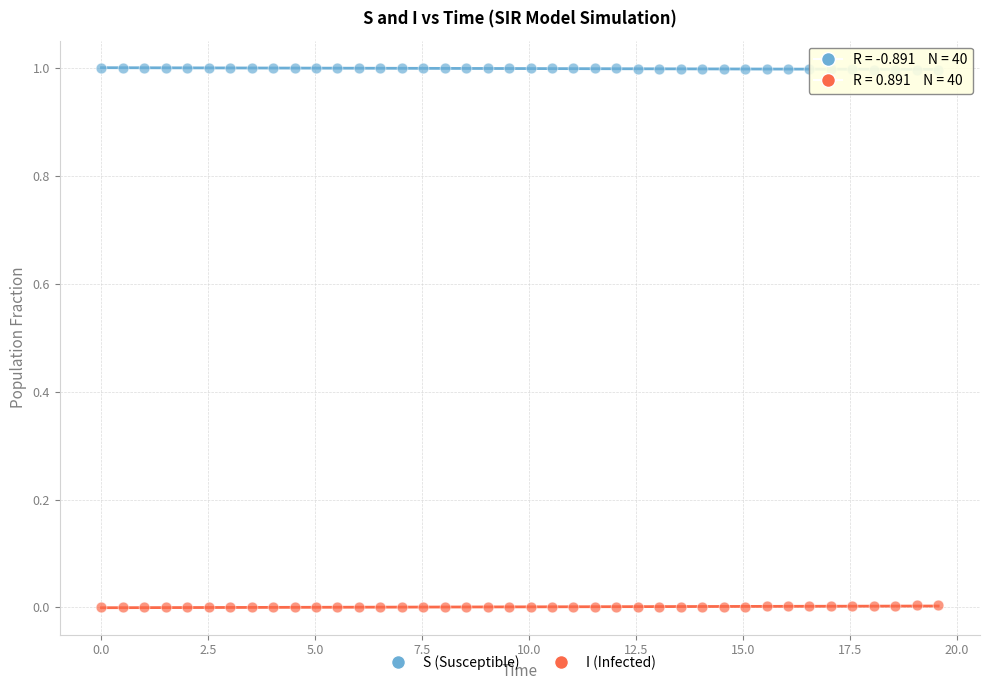

Across all data points, what is the range of Y values (max minus min)?

1.0